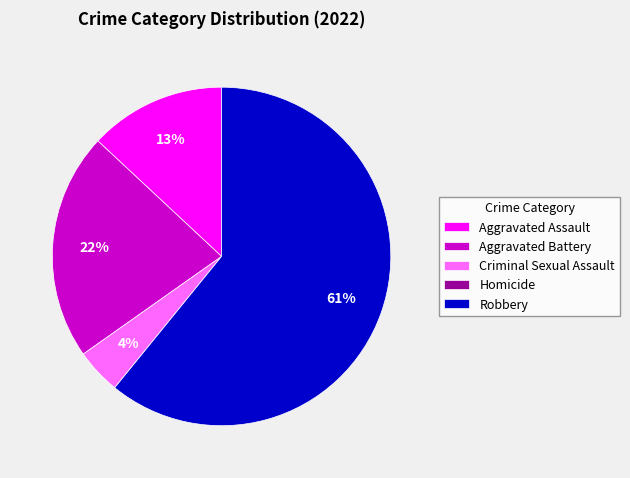

The Aggravated Assault slice represents 13% of the pie. True or false?

True